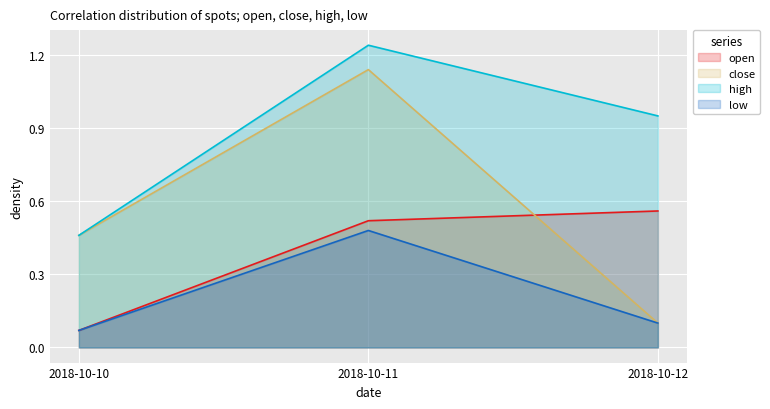

What is the spread (max minus min) of values at 2018-10-12?

0.8